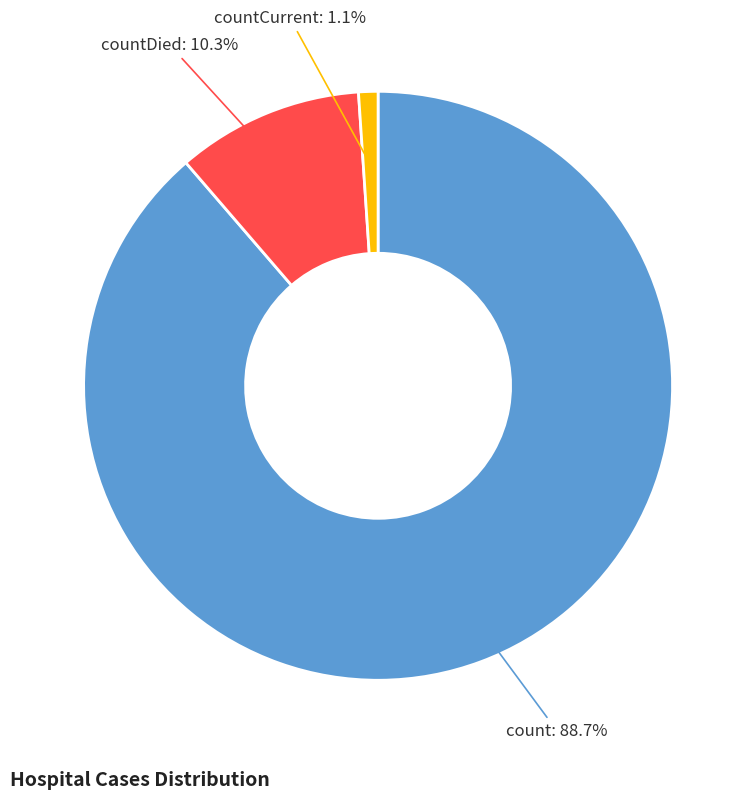

How much of the chart is everything except countCurrent?

98.9%